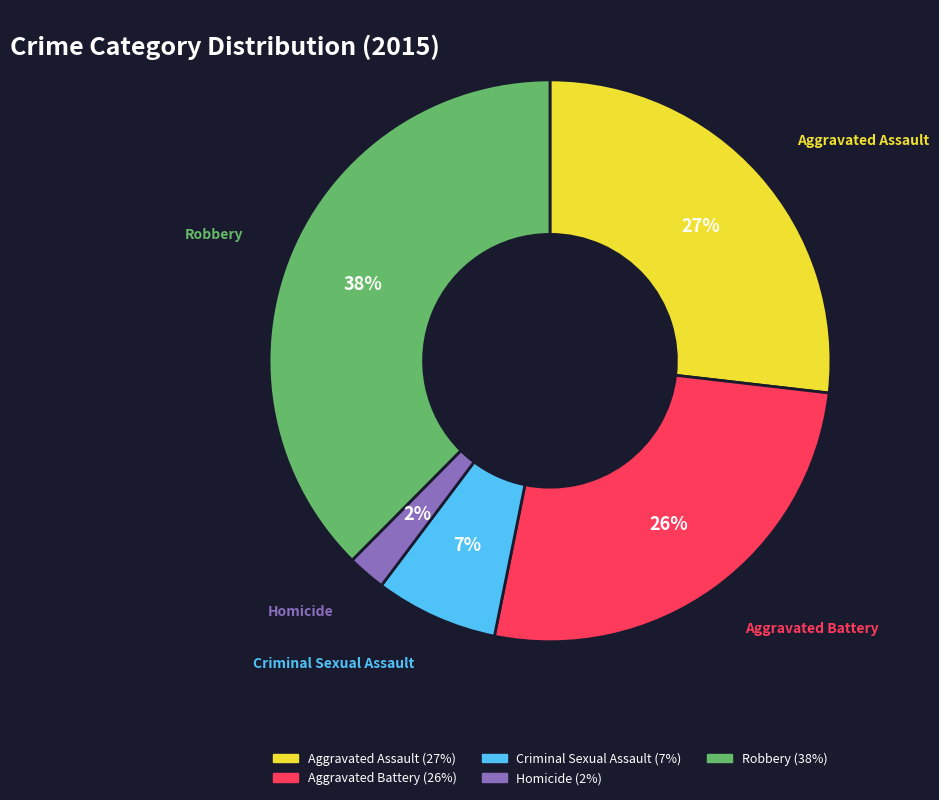

To the nearest percent, what is the difference between the Homicide and Criminal Sexual Assault slice percentages?

5%